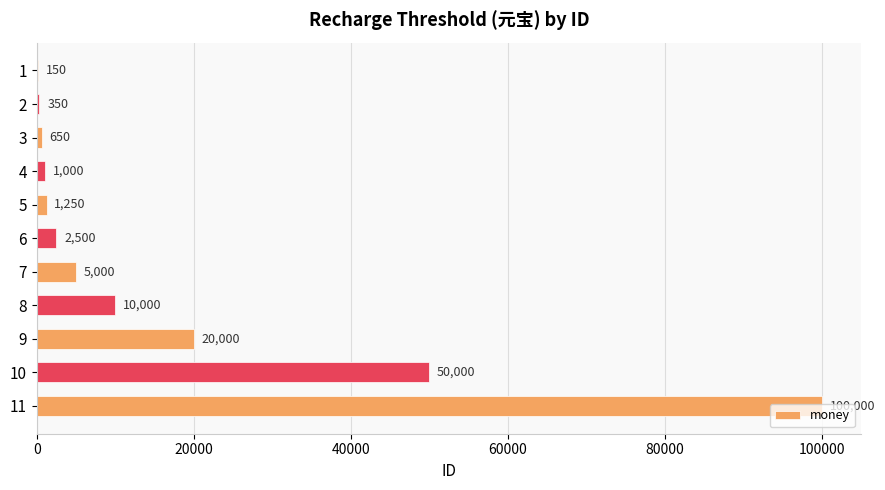

How many series are shown in this chart?

1